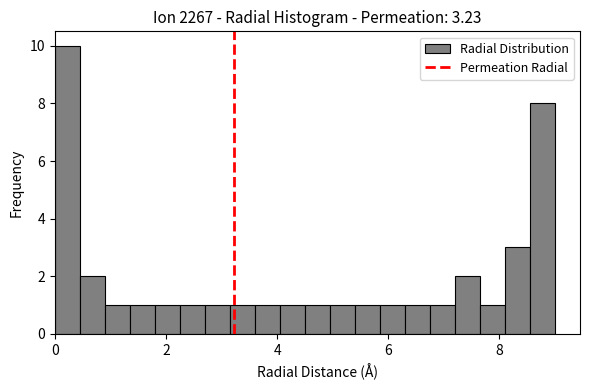

Read against the x-axis, roughly where is the centre of the tallest bar?

0.2